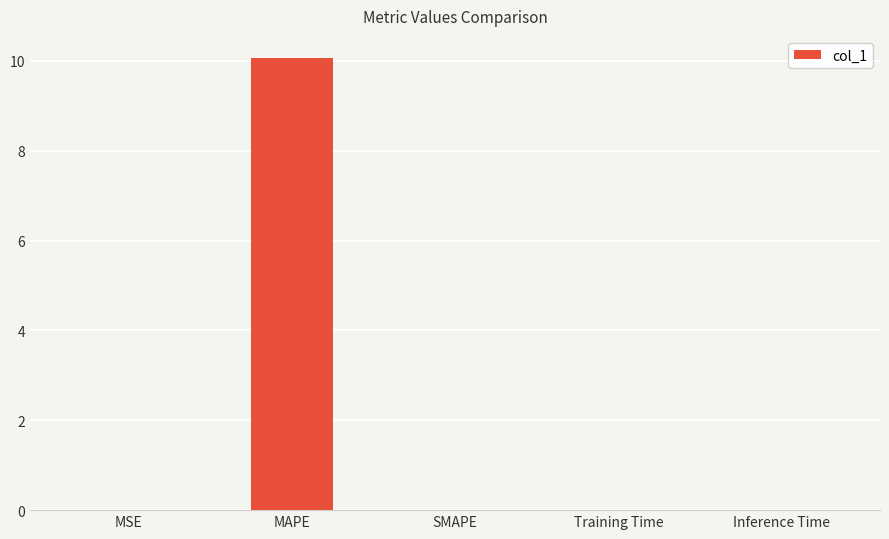

True or false: the data shows 0.0 at Inference Time.

True